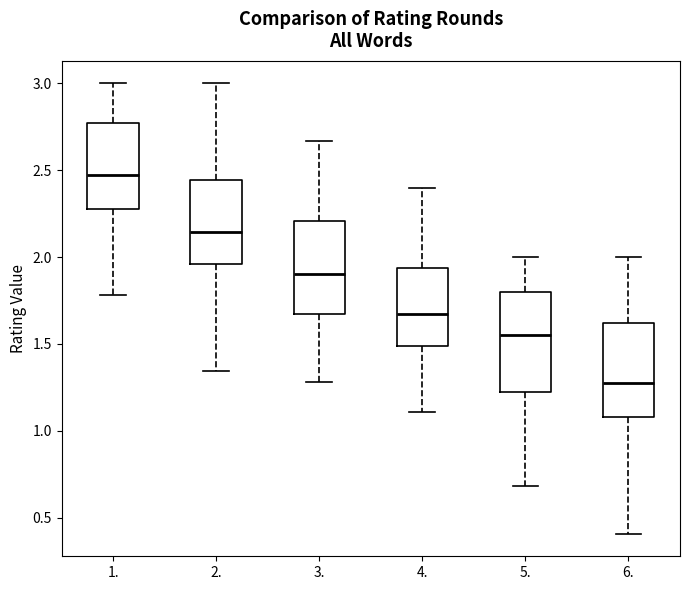

Where does the upper whisker of the box at x = 5. end on the y-axis? The values are not printed on the chart, so give them approximately, as read against the axis.

2.00